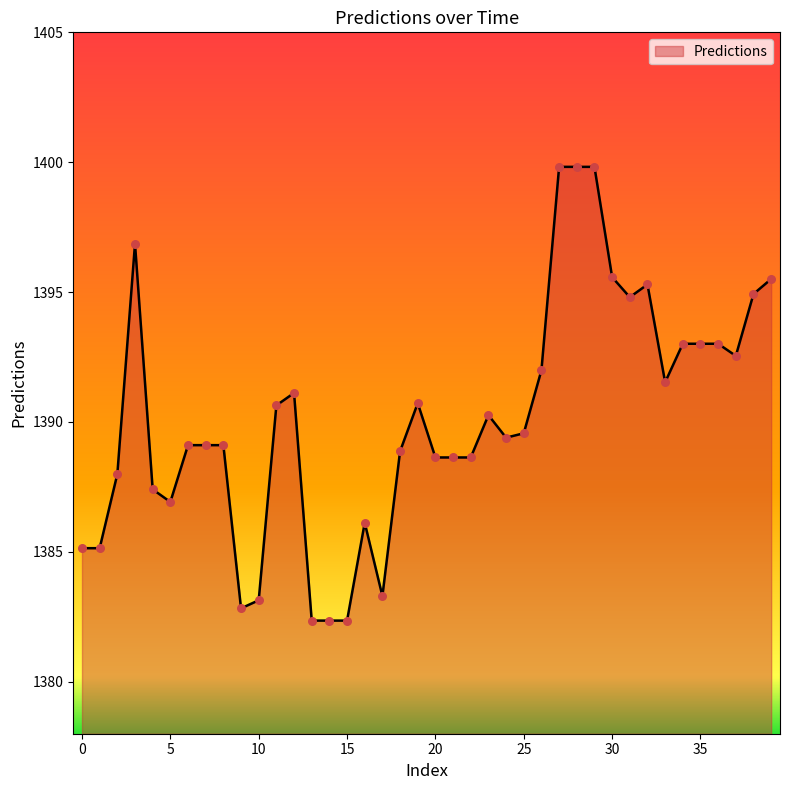

What is the maximum value shown in the chart?

1399.8